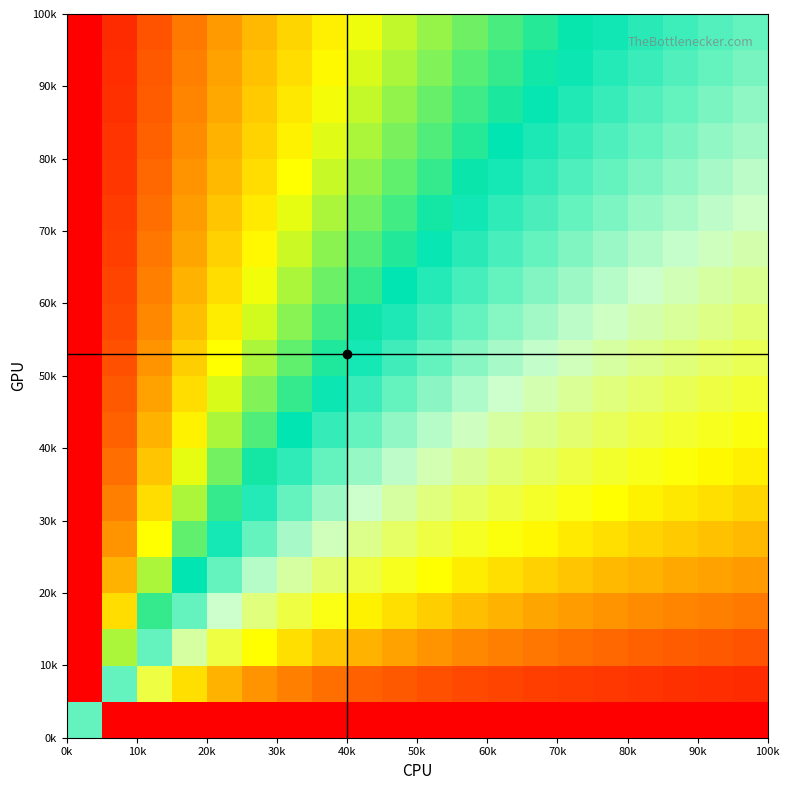

How many series are shown in this chart?

20